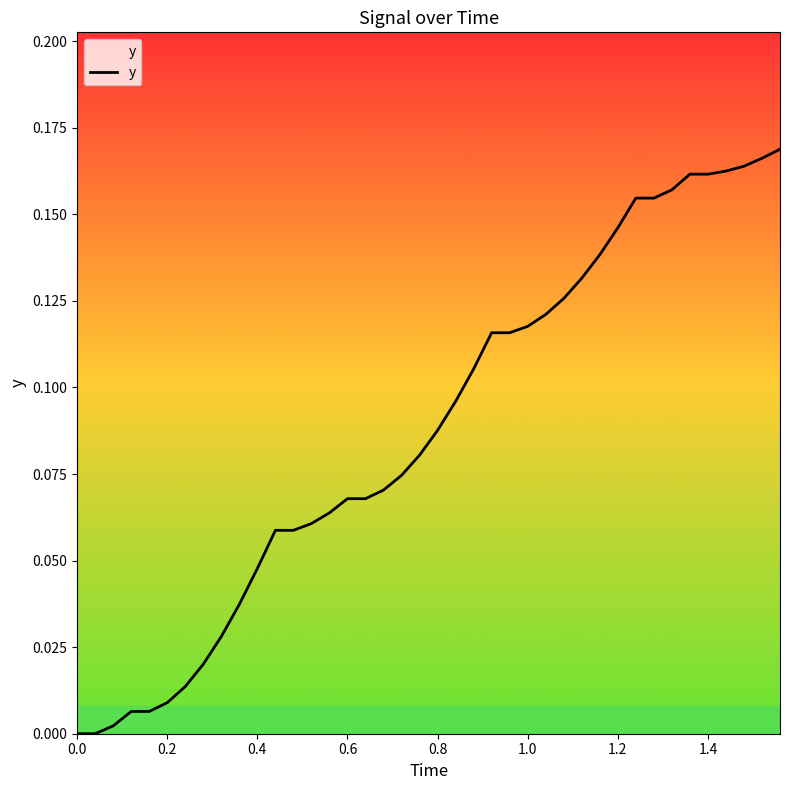

Reading right to left, extract all data points from this chart.

0.2	0.2	0.2	0.2	0.2	0.2	0.2	0.2	0.2	0.1	0.1	0.1	0.1	0.1	0.1	0.1	0.1	0.1	0.1	0.1	0.1	0.1	0.1	0.1	0.1	0.1	0.1	0.1	0.1	0.0	0.0	0.0	0.0	0.0	0.0	0.0	0.0	0.0	0.0	0.0